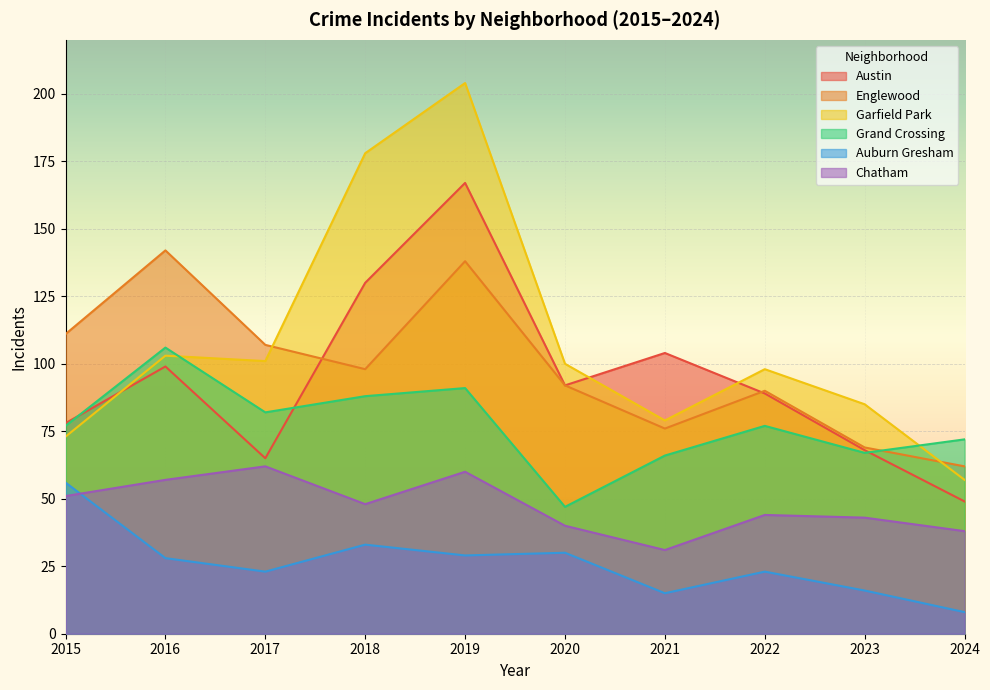

Which category has the lowest value across all series?

2024